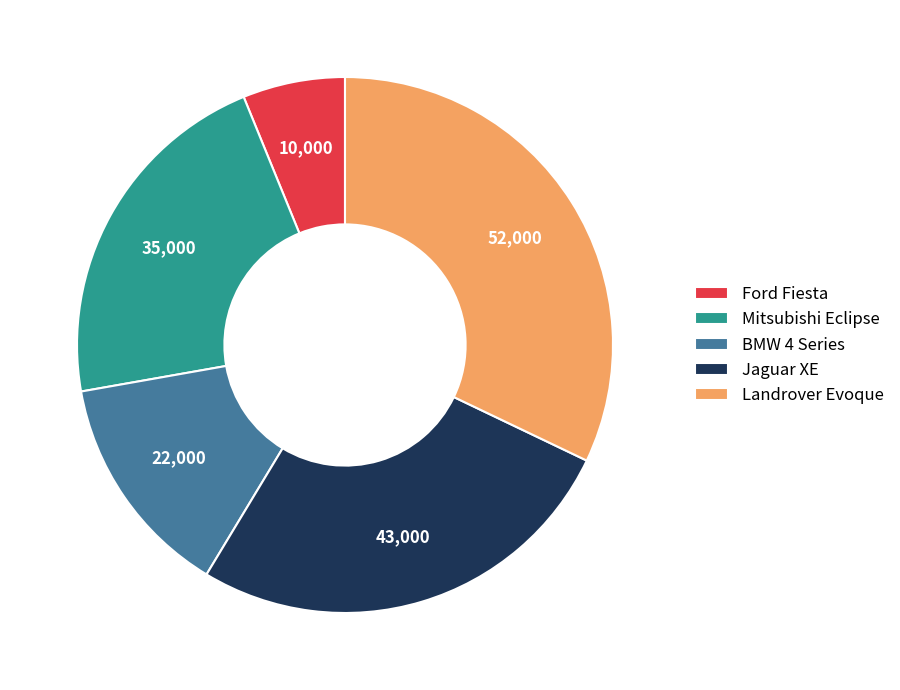

Approximately how many times larger is the value at Landrover Evoque compared to Mitsubishi Eclipse?

1.5